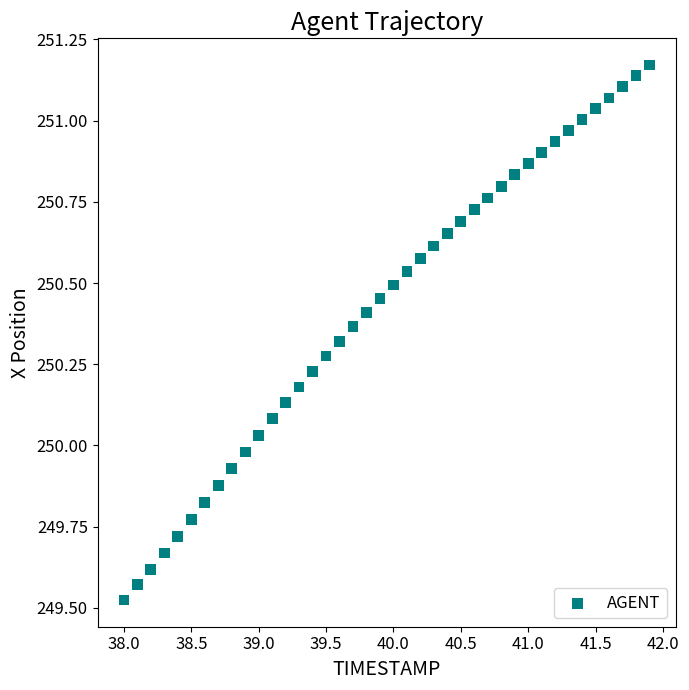

What is the range of X values (max minus min)?

3.9